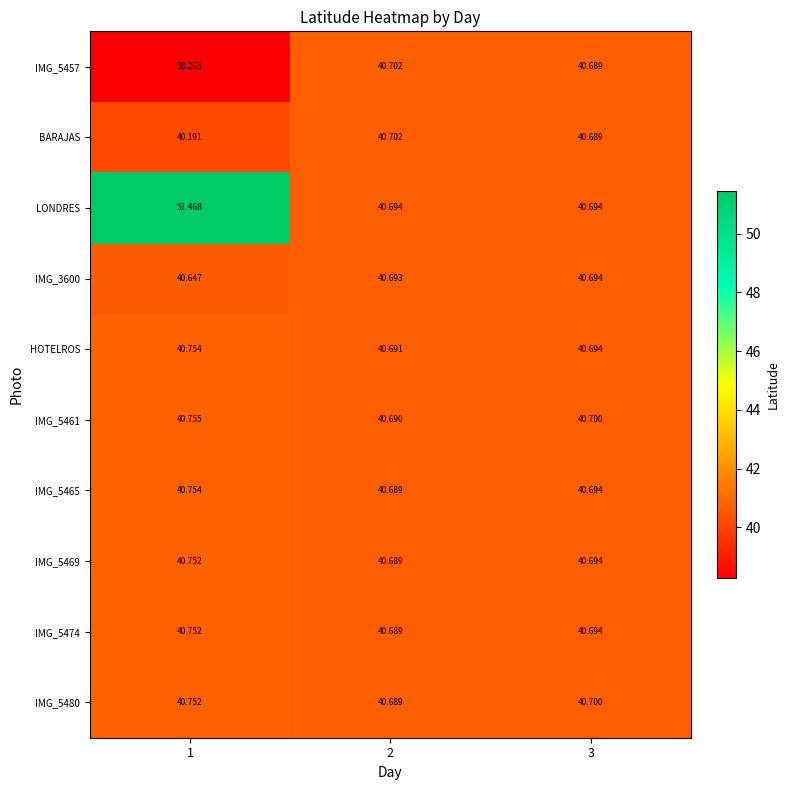

At how many categories does at least one series exceed 41?

1